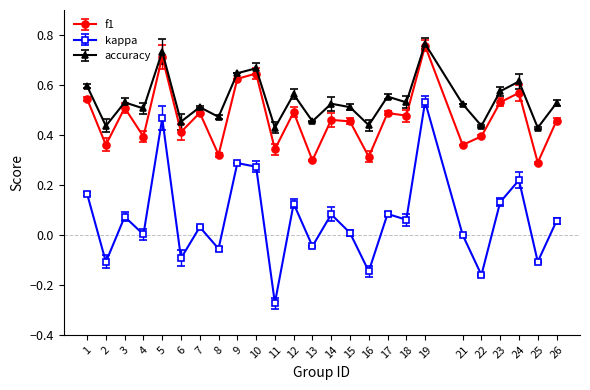

Which series changed the most between 1 and 10?

kappa